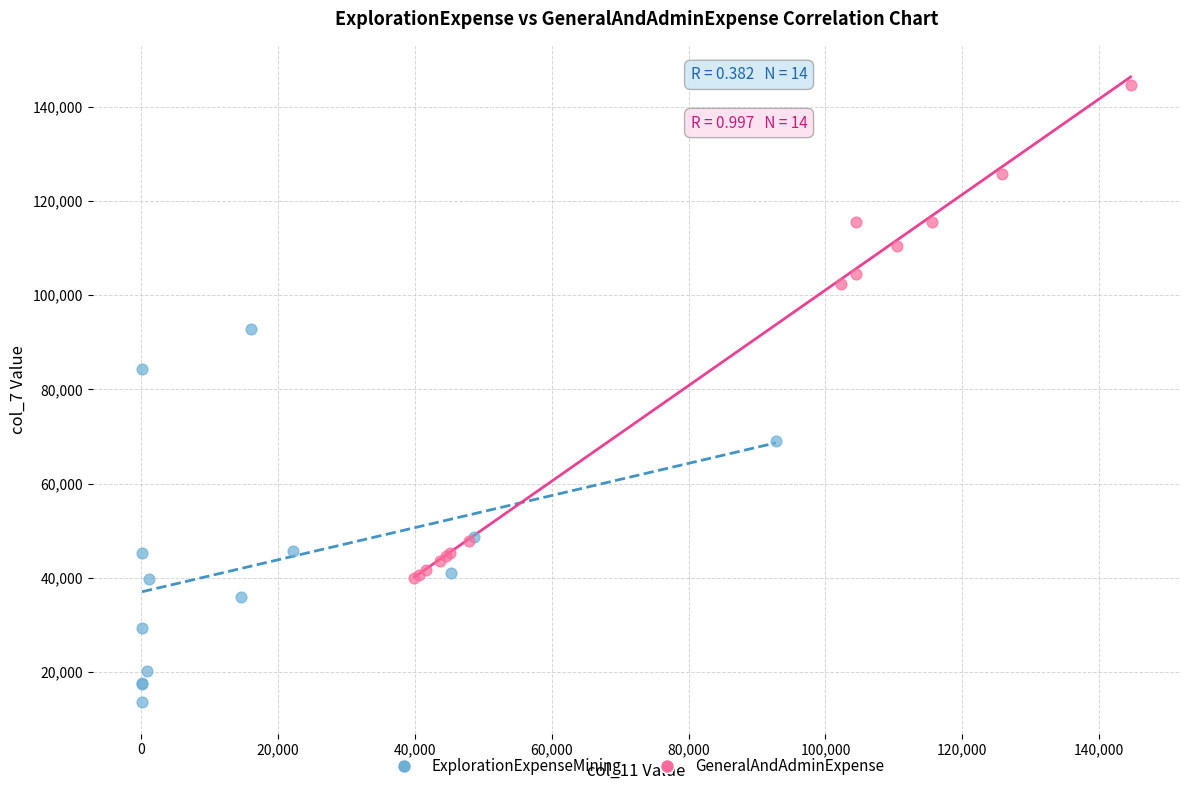

Which series contains the highest Y value?

GeneralAndAdminExpense